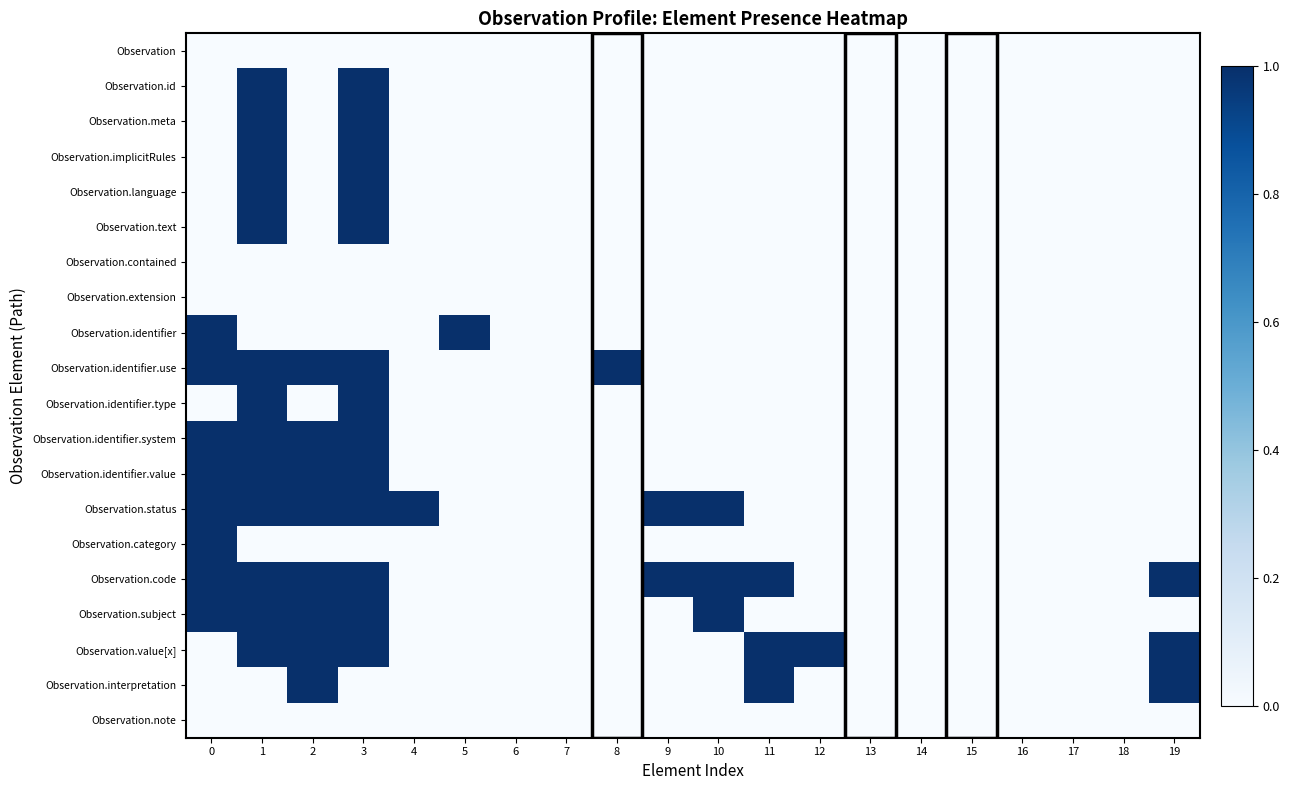

At which category is the sum across all series the highest?

1